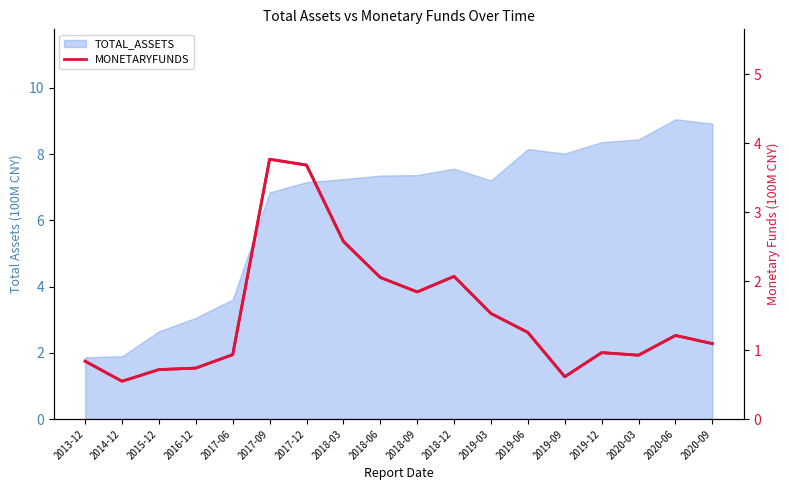

Rank the categories by value from highest to lowest.

2017-09, 2017-12, 2018-03, 2018-12, 2018-06, 2018-09, 2019-03, 2019-06, 2020-06, 2020-09, 2019-12, 2017-06, 2020-03, 2013-12, 2016-12, 2015-12, 2019-09, 2014-12